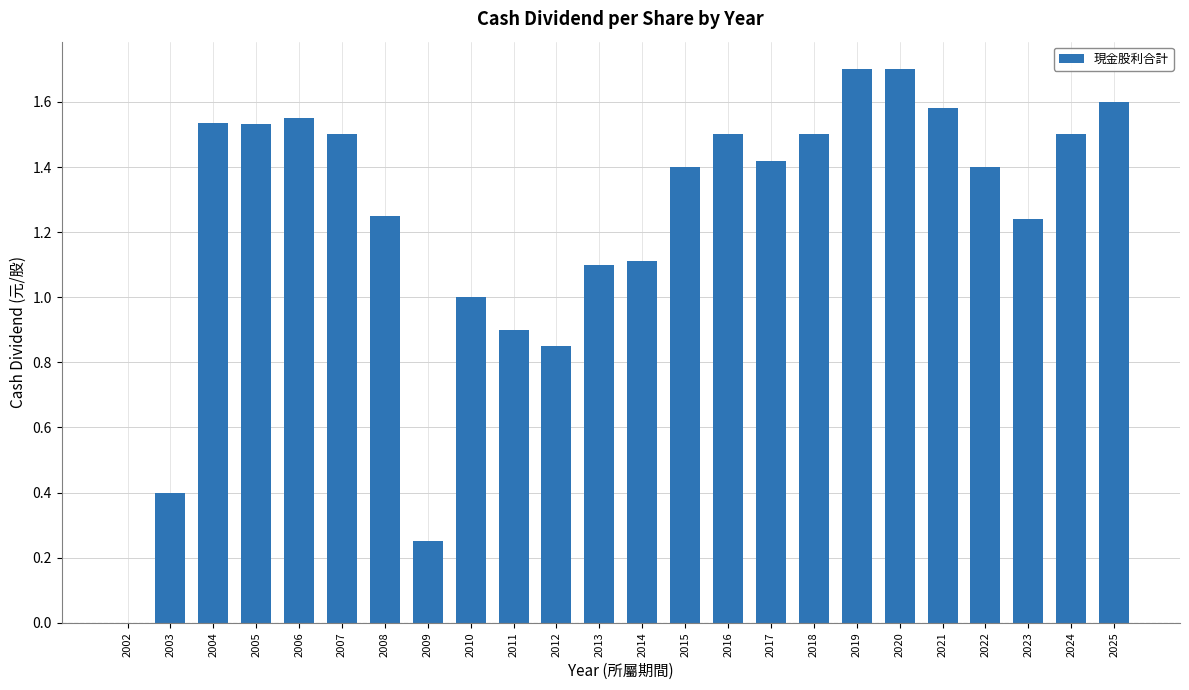

True or false: the data shows 1.5 at 2024.

True